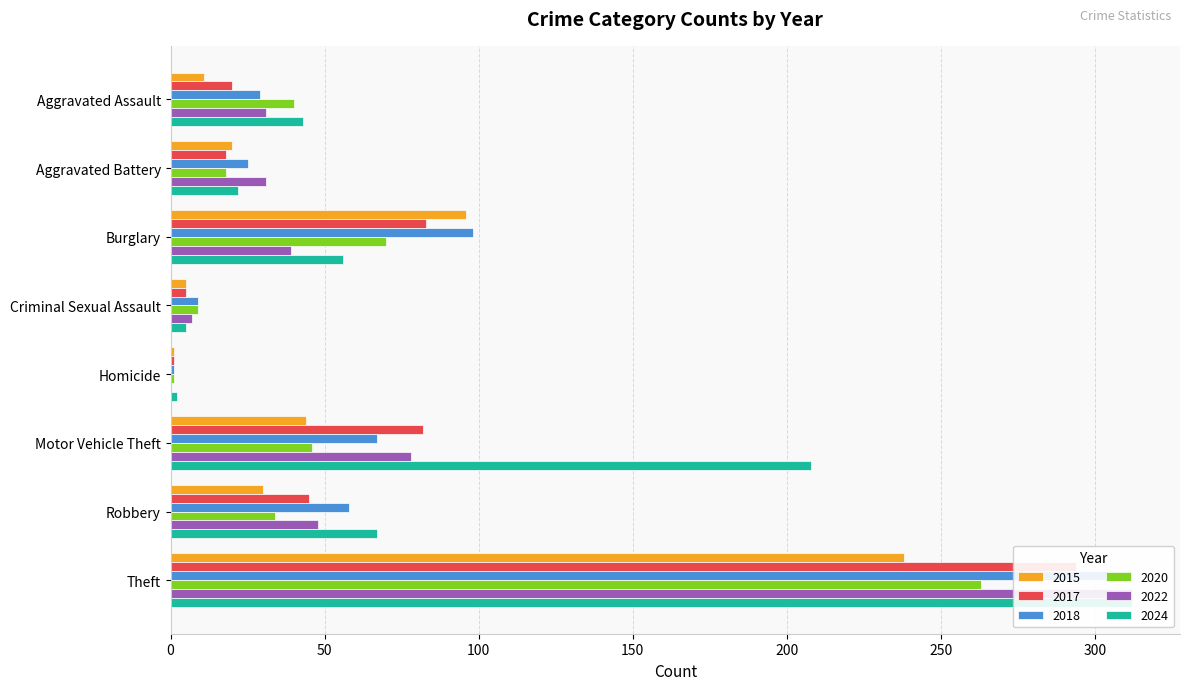

What position from the right is Theft?

1